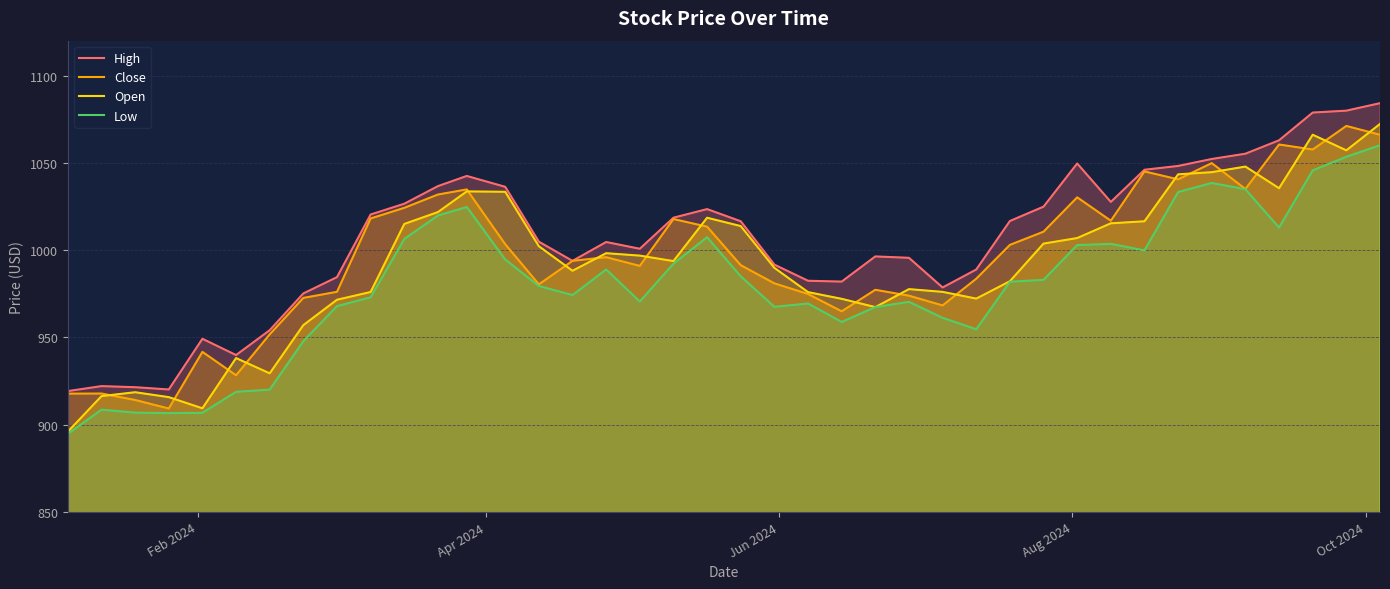

What is the sum of all Close values?

39836.9